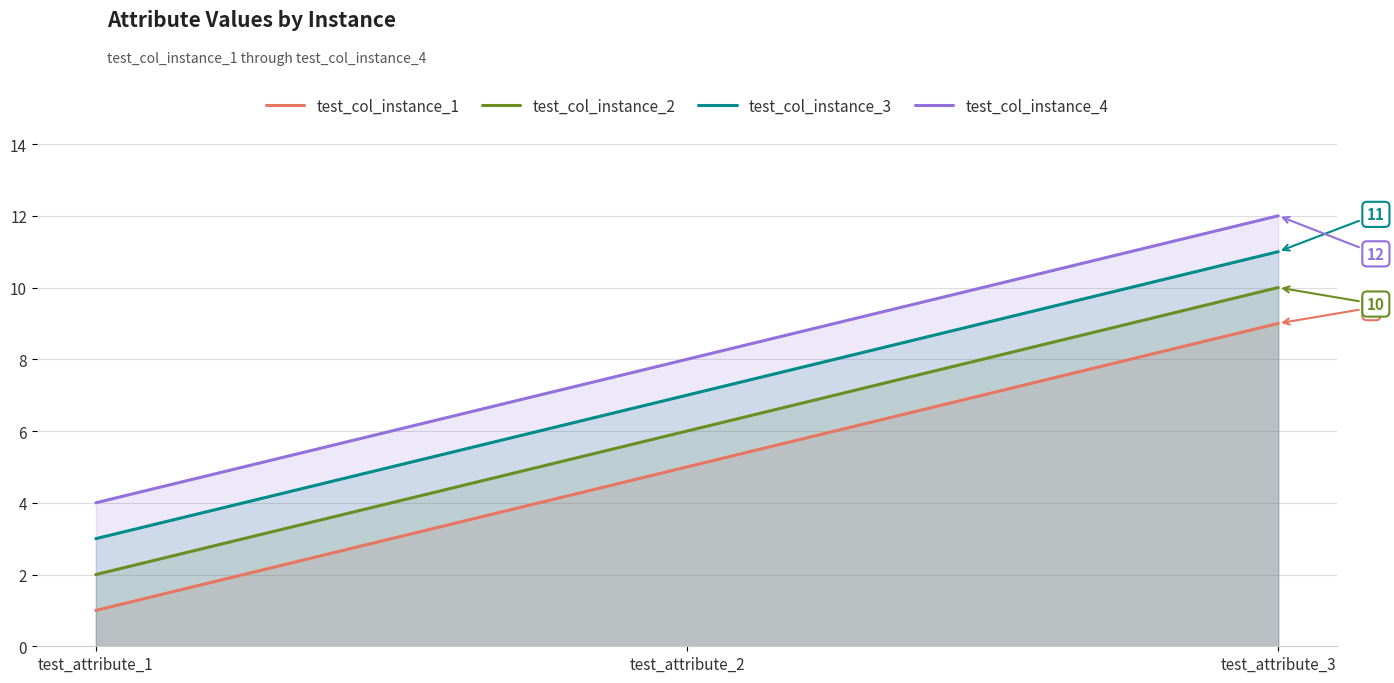

What is the difference between the maximum and second lowest values in the test_col_instance_4 series?

4